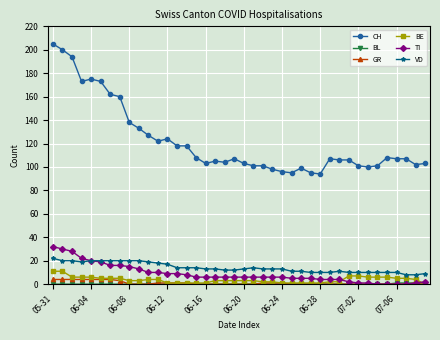

Which series has the largest total across all categories?

CH